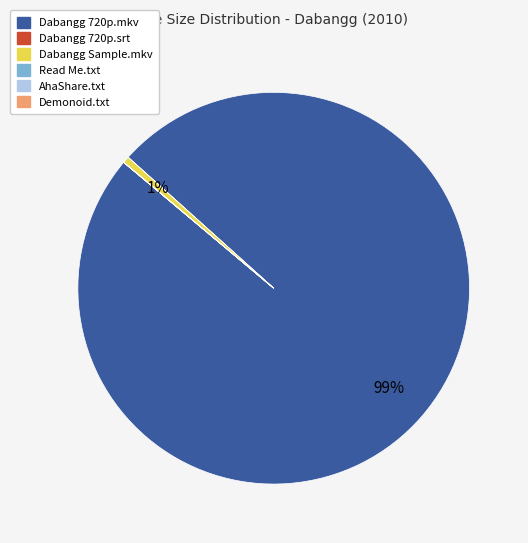

Is there a majority slice in this chart?

Yes